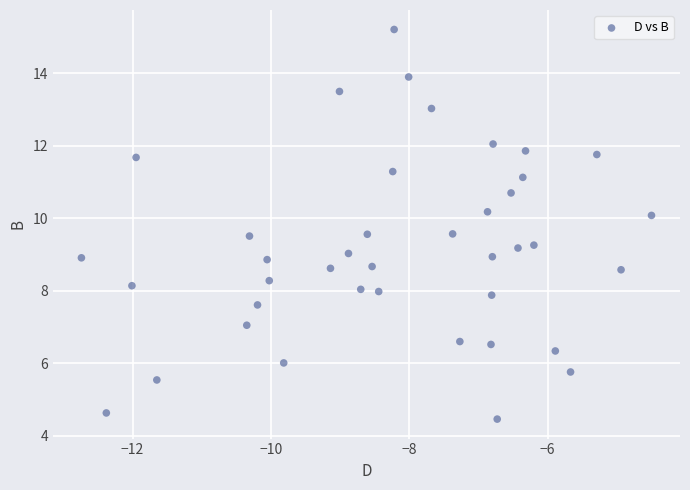

What is the range of X values (max minus min)?

8.2